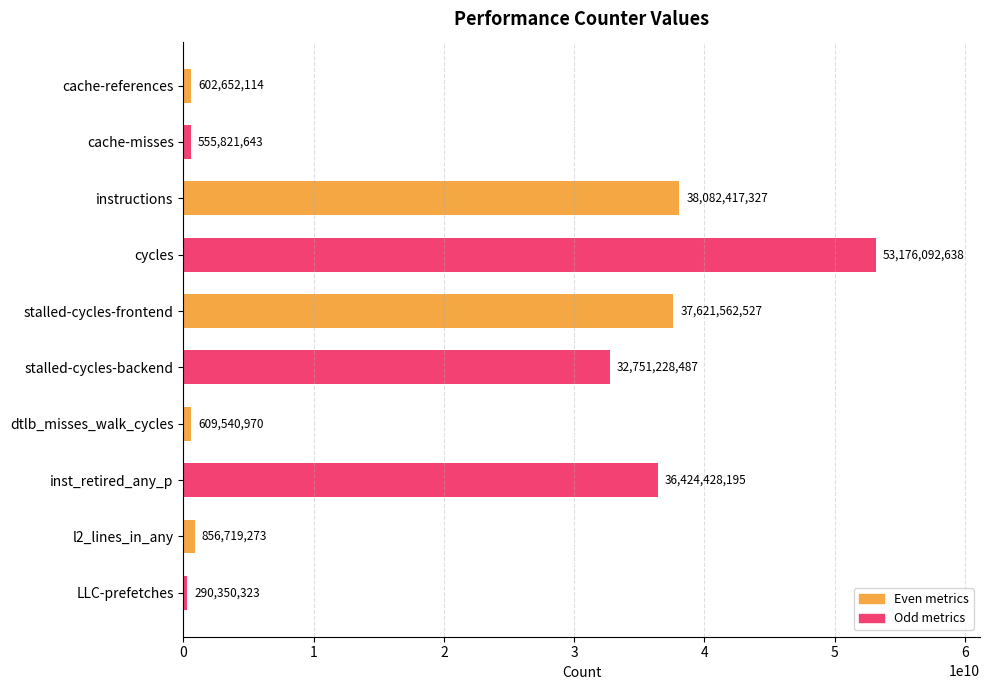

What is the change in value from cache-references to cycles?

+52573440524